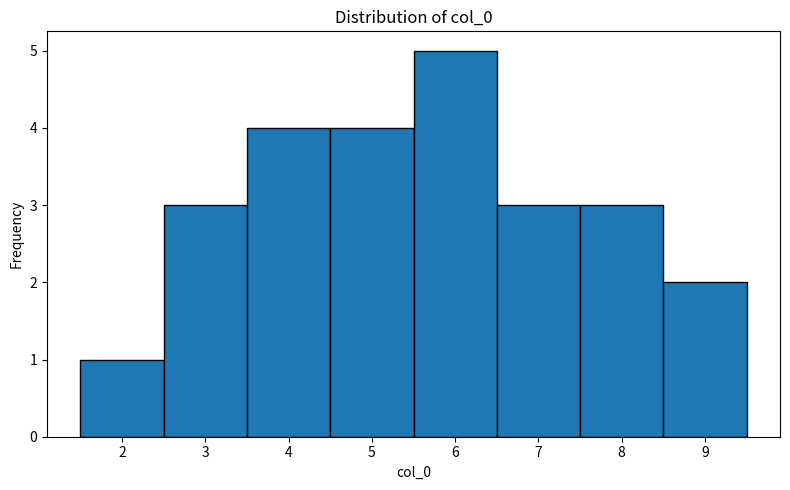

Which range on the x-axis has the tallest bar?

5.5 to 6.5